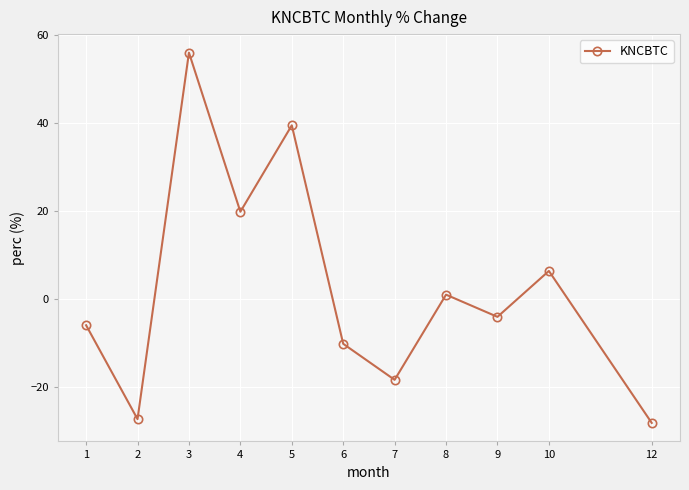

What is the difference between the maximum and minimum values?

84.1